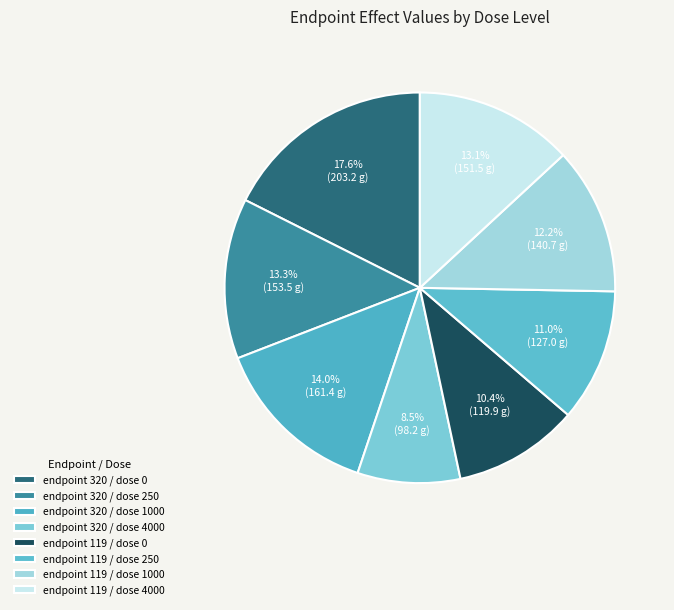

Does endpoint 320 / dose 0 account for over 50% of the chart?

No